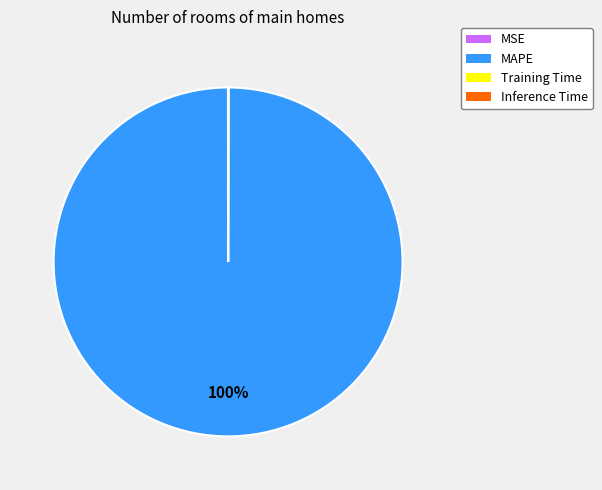

What is the largest slice in the pie chart?

MAPE